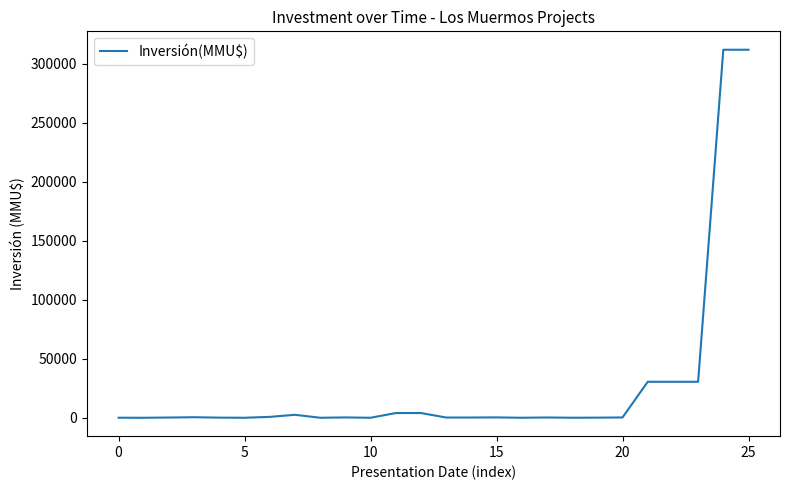

What is the difference between the maximum and second lowest values?

312000